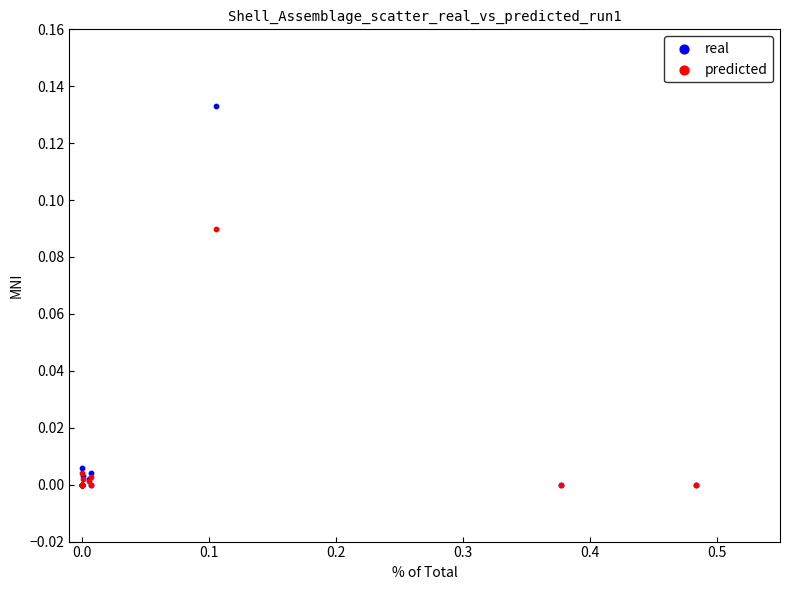

Which series reaches the maximum Y coordinate?

real